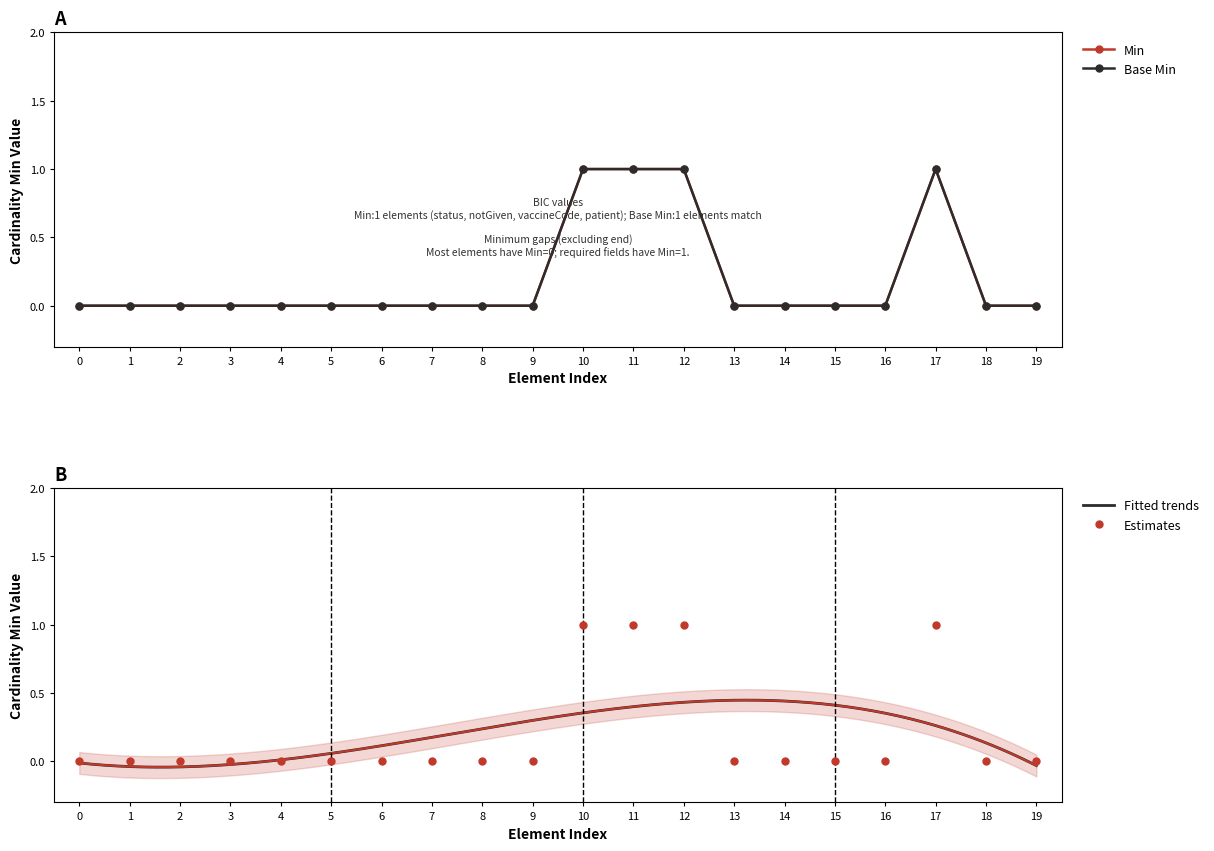

Reading left to right, list all the values displayed in this chart.

Min: 0	0	0	0	0	0	0	0	0	0	1	1	1	0	0	0	0	1	0	0
Base Min: 0	0	0	0	0	0	0	0	0	0	1	1	1	0	0	0	0	1	0	0